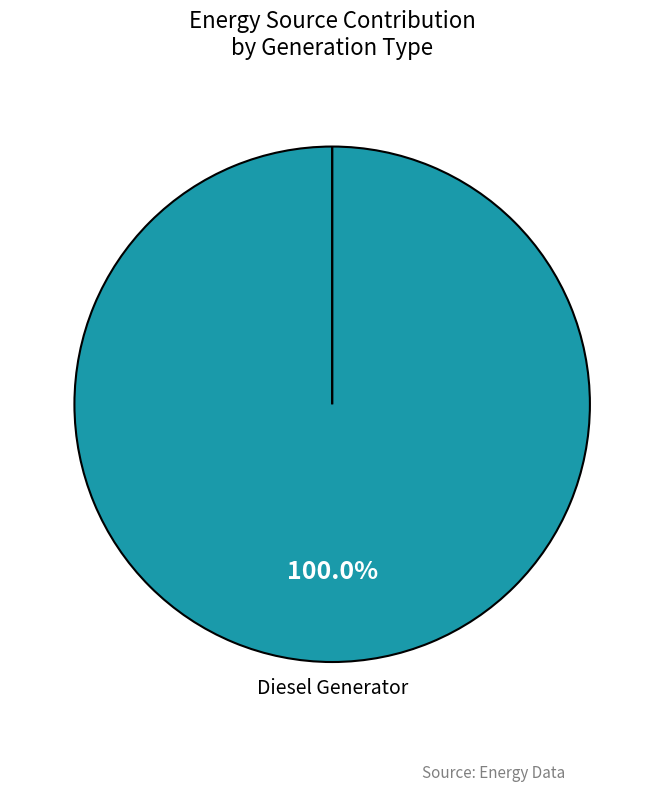

Do Owned Batteries and Diesel Generator together represent more than half of the pie?

Yes